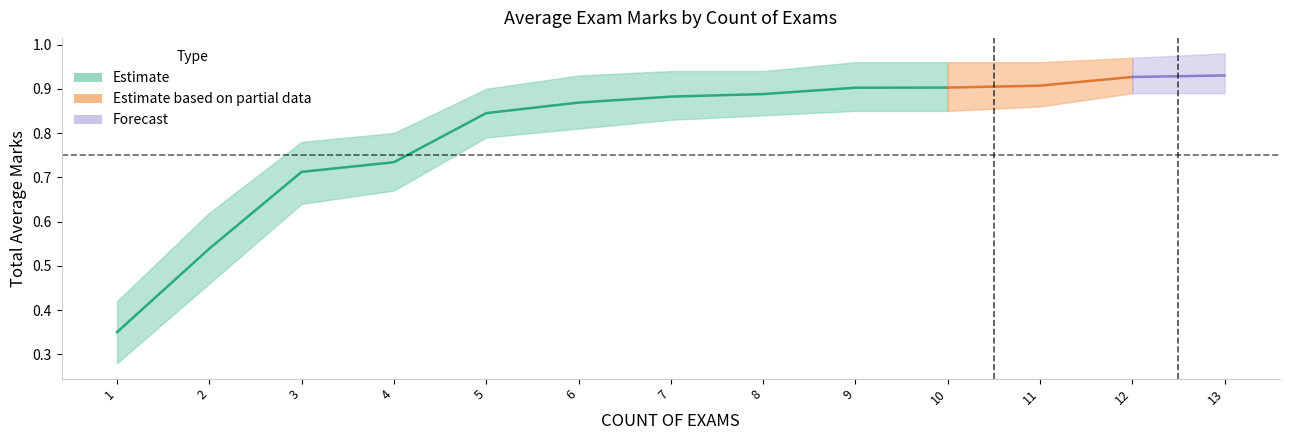

True or false: avg_marks has more than 2 points higher than both neighbors.

False